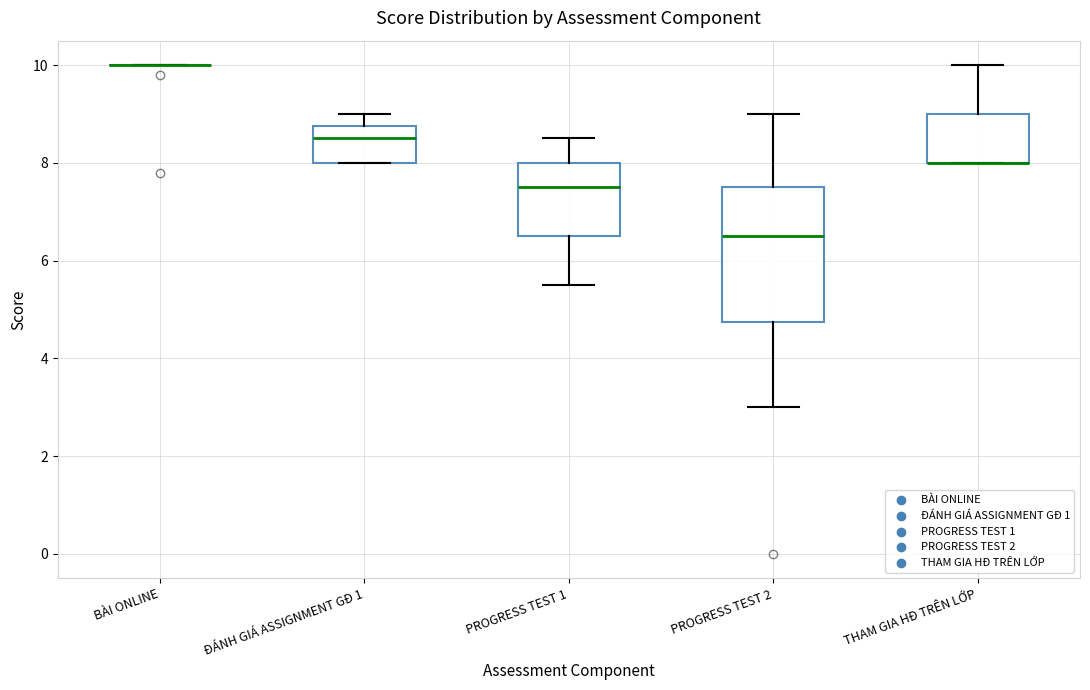

Where does the median line of the box for ĐÁNH GIÁ ASSIGNMENT GĐ 1 sit on the y-axis? The values are not printed on the chart, so give them approximately, as read against the axis.

8.6